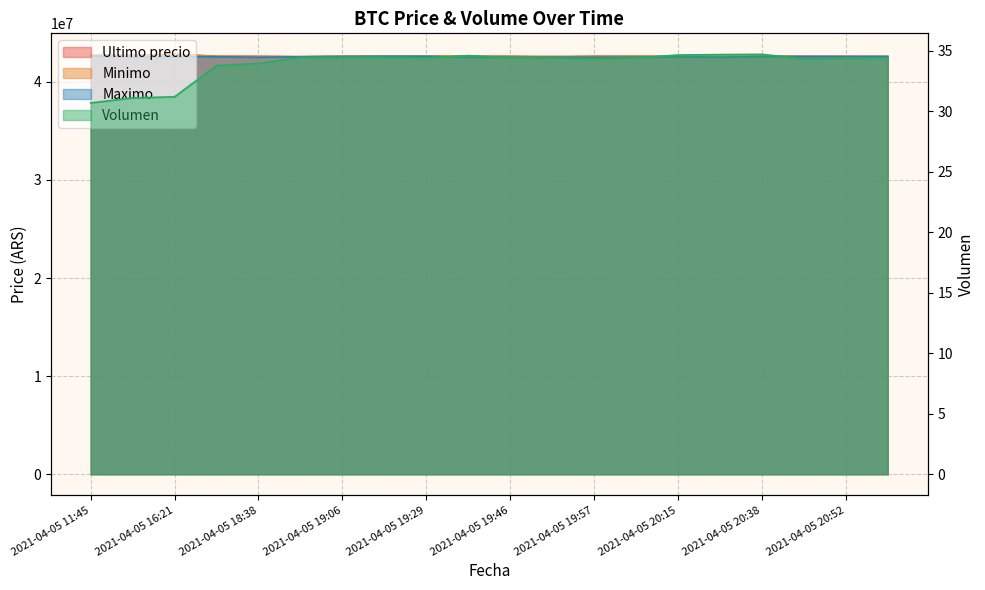

How many interior local peaks does the Ultimo precio series have?

4